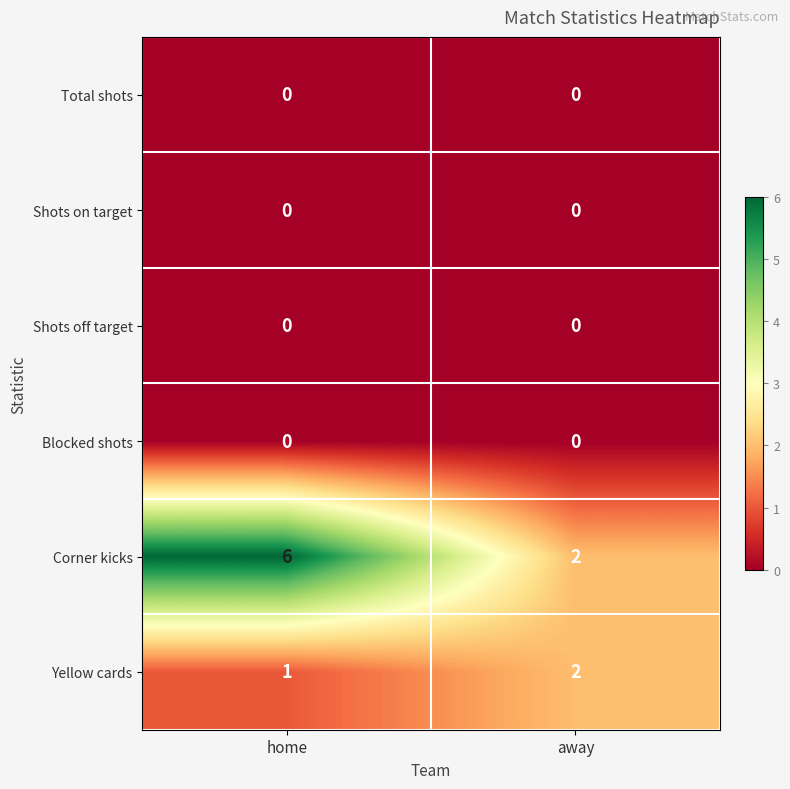

At which category is the sum across all series the highest?

home